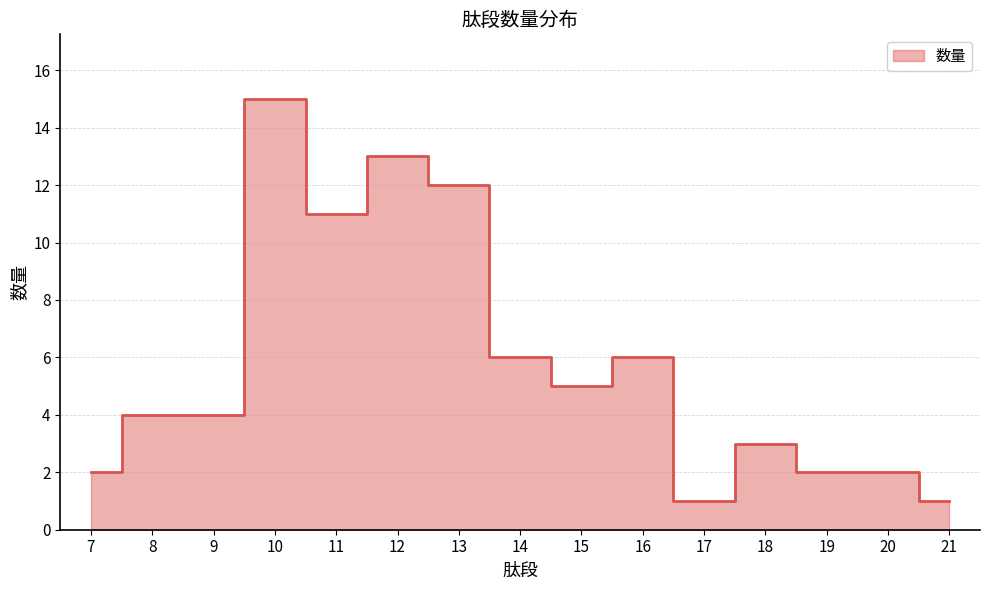

What is the average value?

6